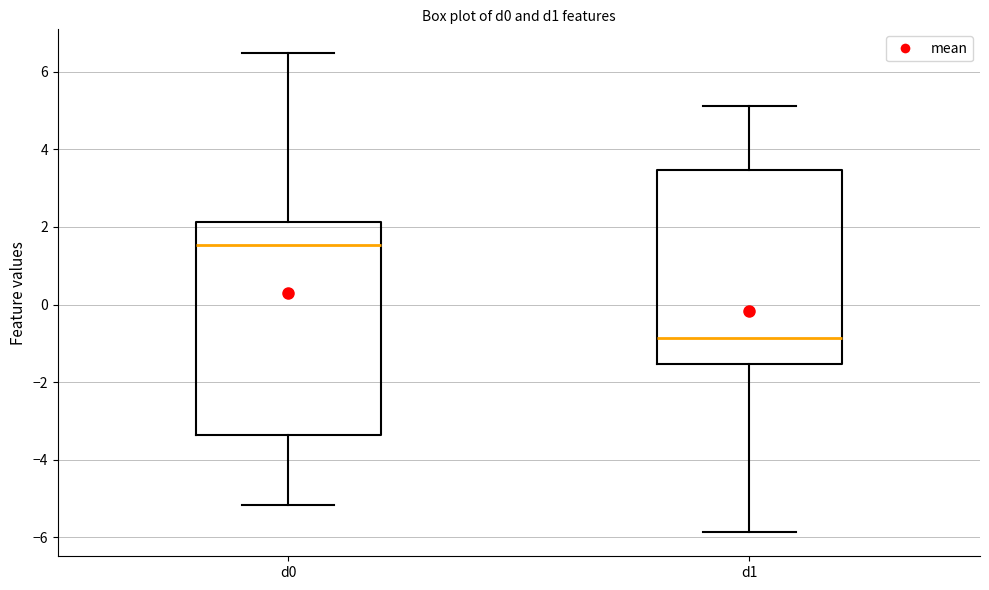

Where is the upper edge of the box for d0 on the y-axis? The values are not printed on the chart, so give them approximately, as read against the axis.

2.2